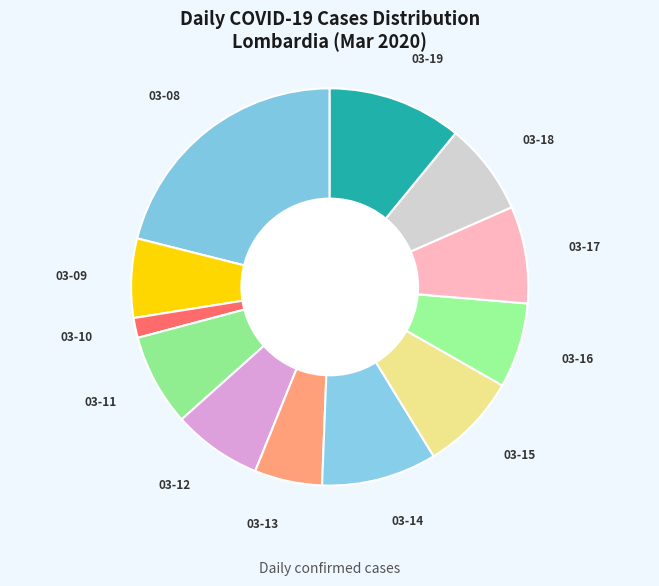

Which slice is the smallest?

03-10